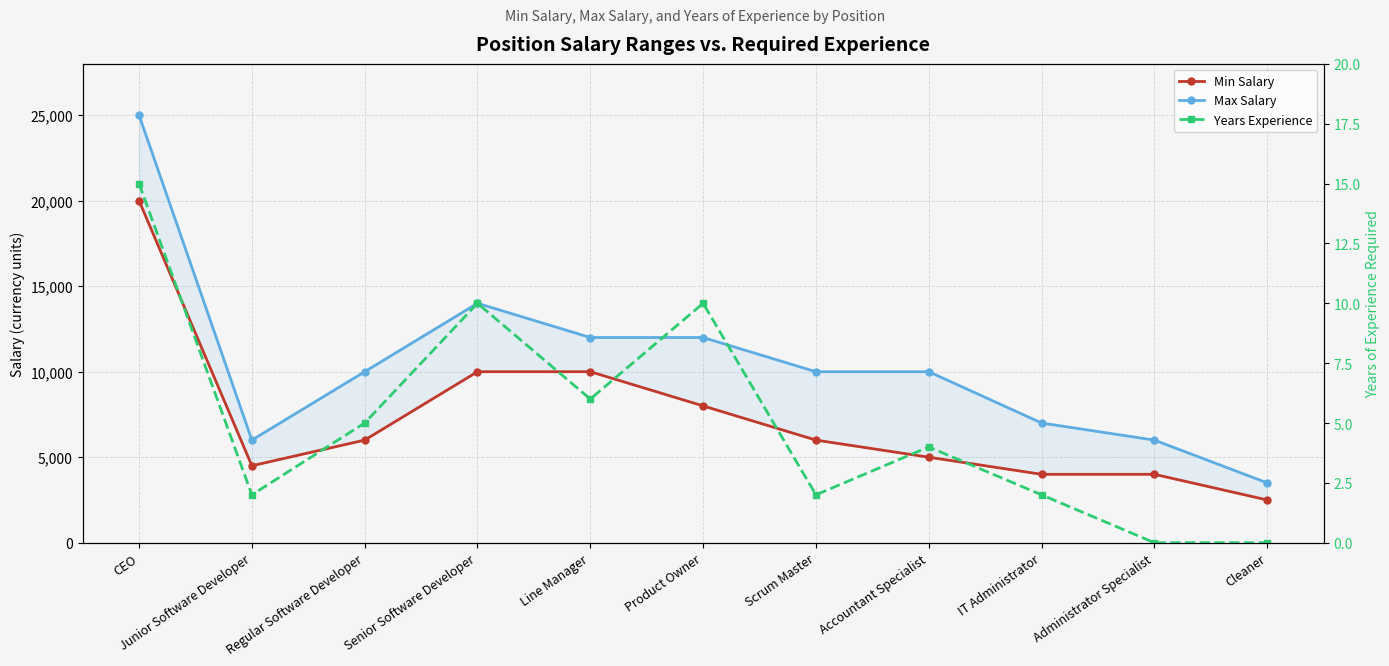

How many values in the Years Experience series are below 4?

5